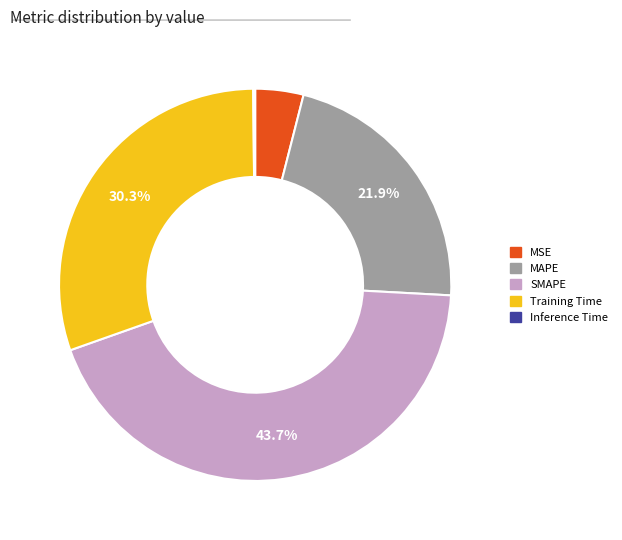

Which has a higher value, Training Time or MSE?

Training Time